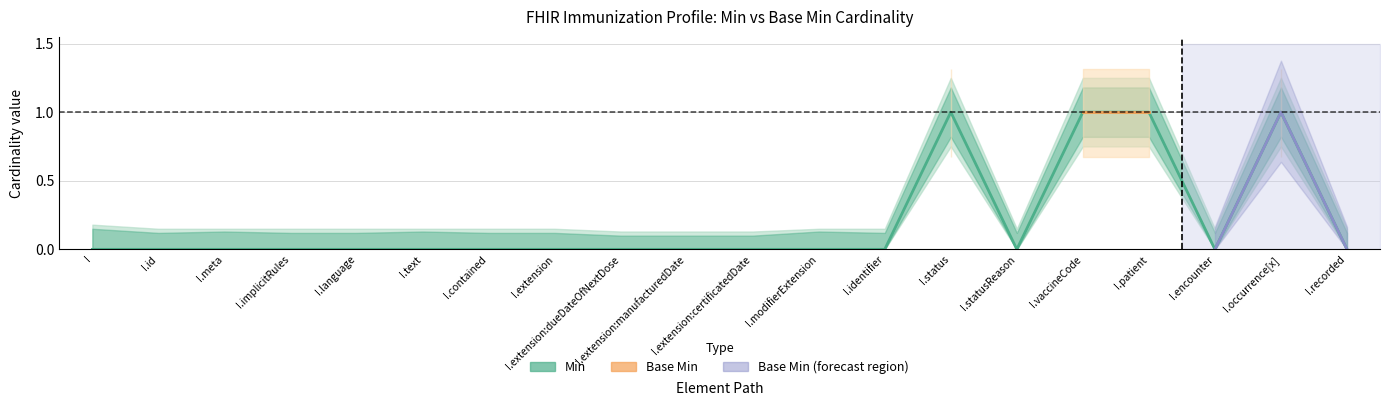

What is the value of the Min upper point at the 2nd from the left?

0.1